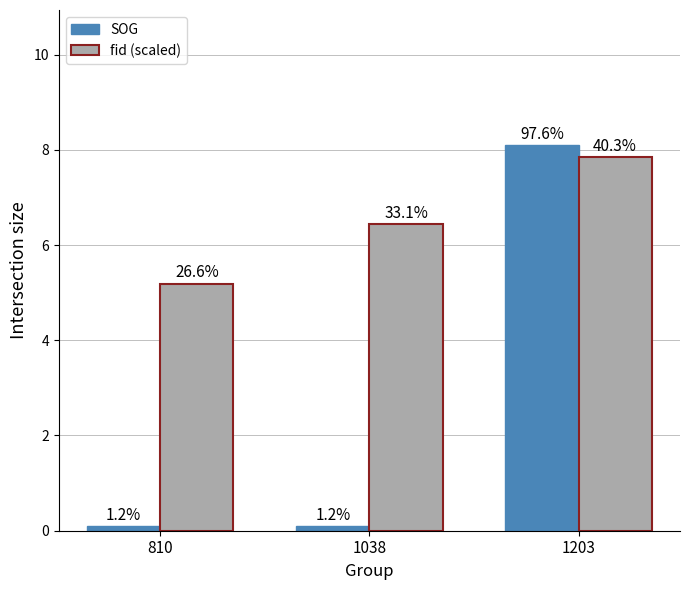

What is the value of the SOG bar at the 3rd from the left?

8.1